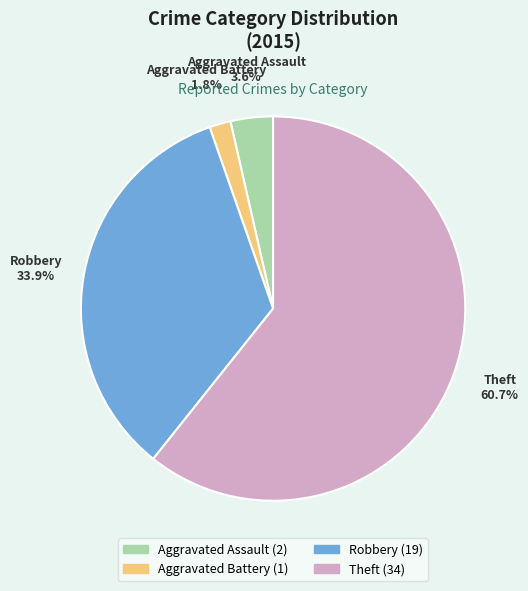

Rank the categories by value from highest to lowest.

Theft, Robbery, Aggravated Assault, Aggravated Battery